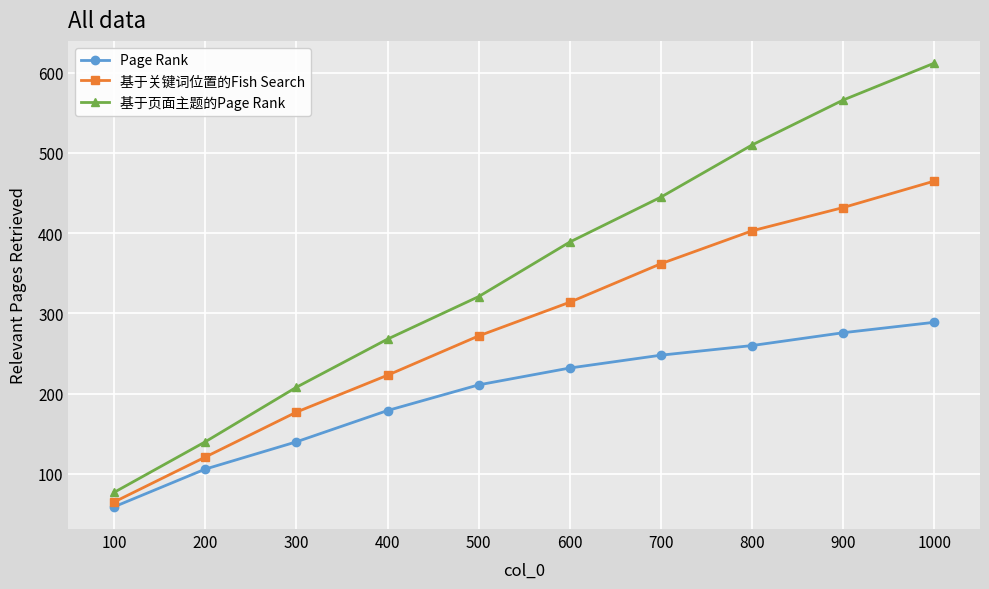

Where is 基于关键词位置的Fish Search nearest to the value 265?

500